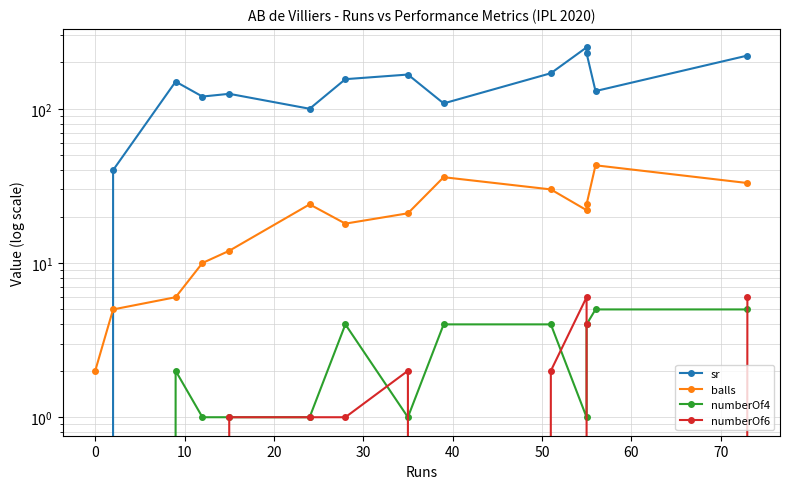

What is the sum of all sr values?

1966.1